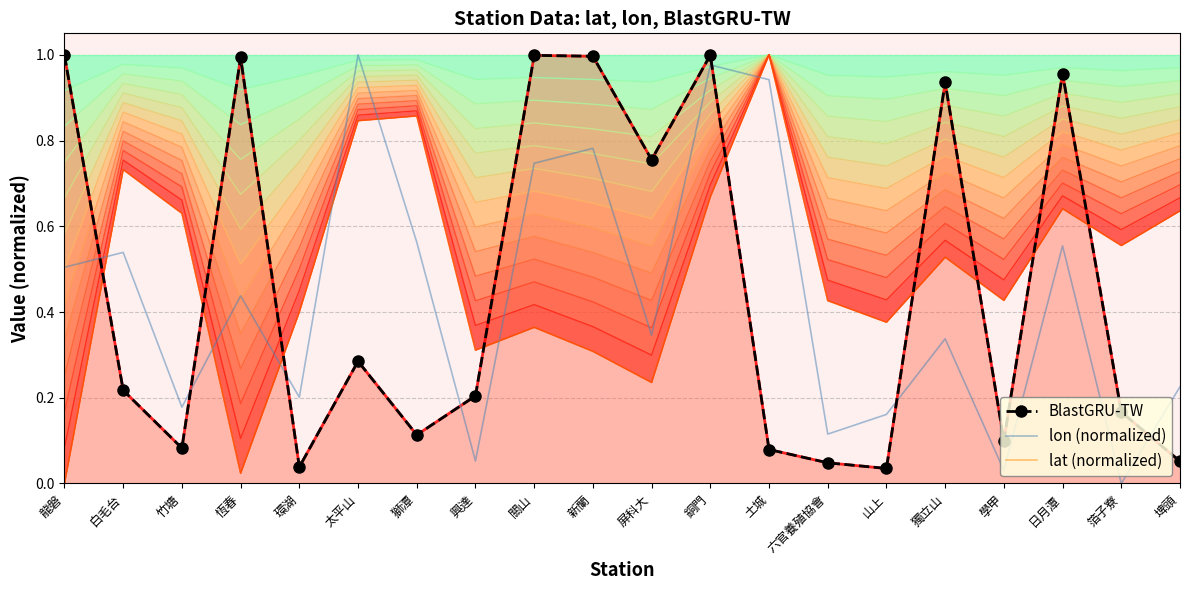

Is it true that lon (normalized) equals 0.7 at 白毛台?

False